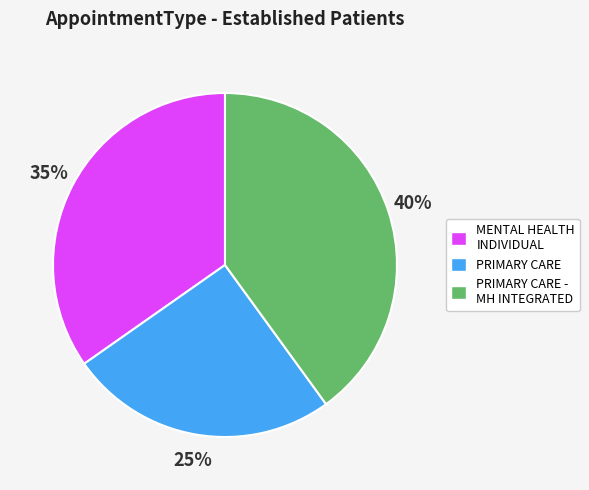

Rank the categories by value from highest to lowest.

PRIMARY CARE - MH INTEGRATED, MENTAL HEALTH INDIVIDUAL, PRIMARY CARE